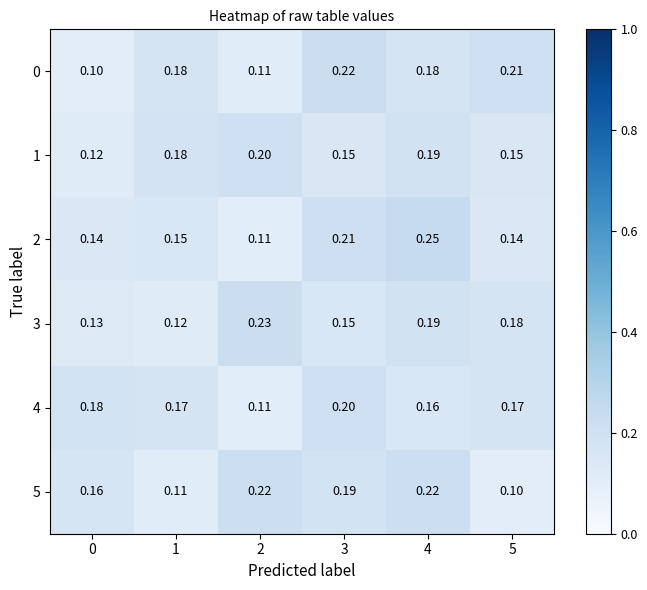

Is the value of 0 at 5 greater than the value of 1 at 4?

Yes